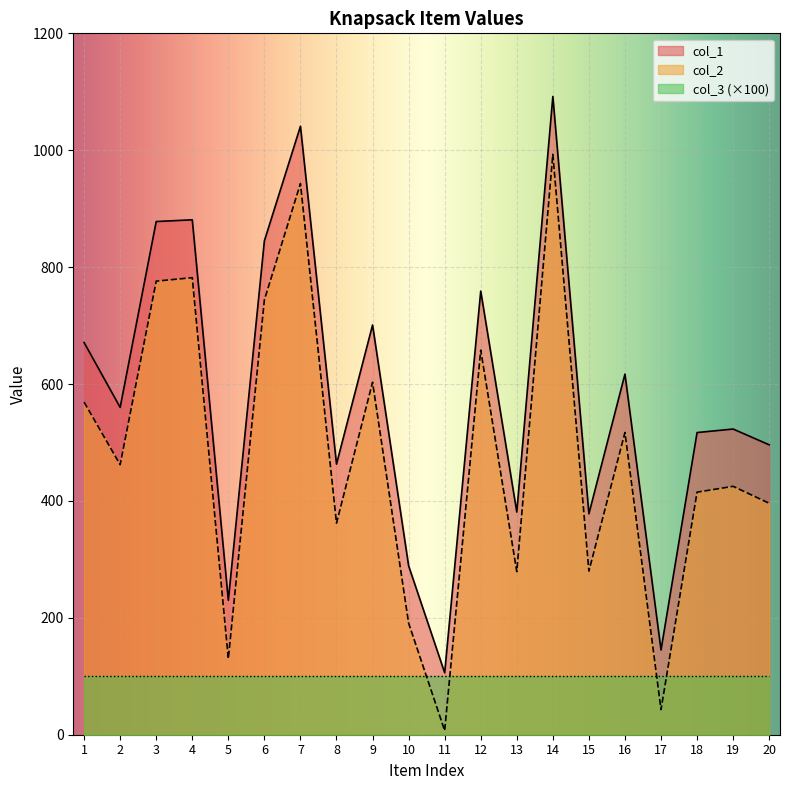

Where is col_1 nearest to the value 599?

16